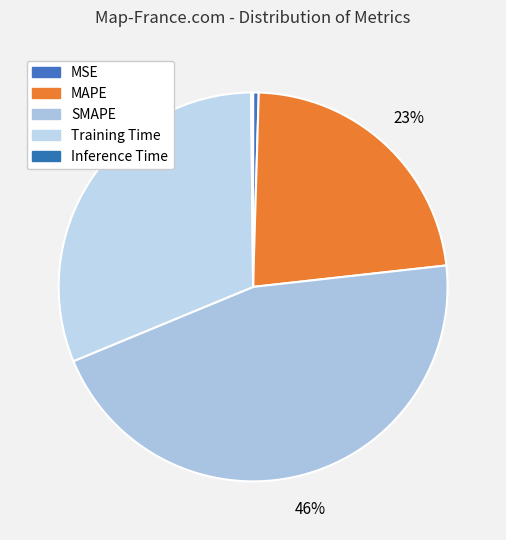

To the nearest percent, what is the difference between the largest and smallest slice percentages?

45%